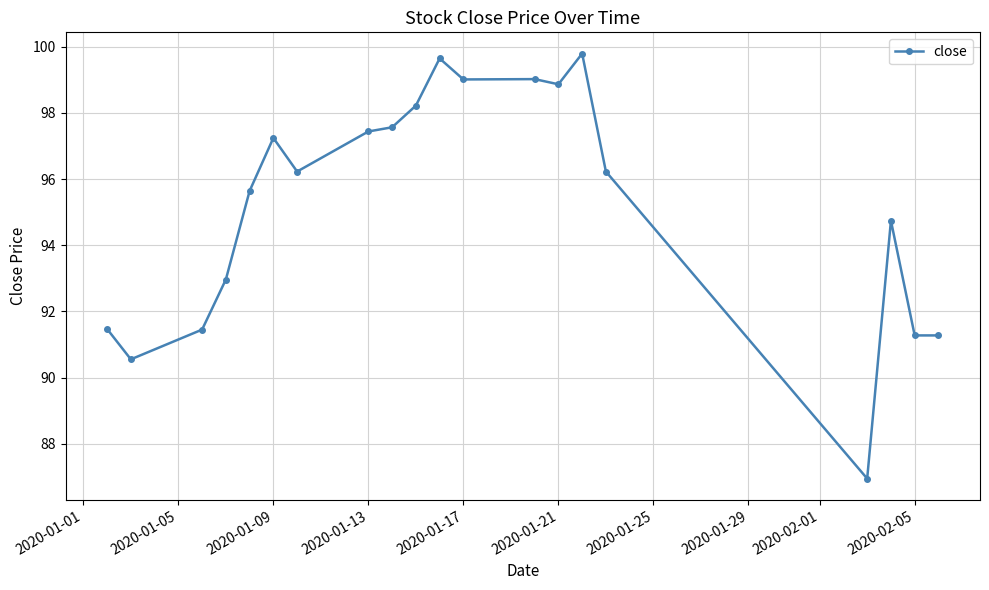

What is the value of the 17th point from the left?

86.9